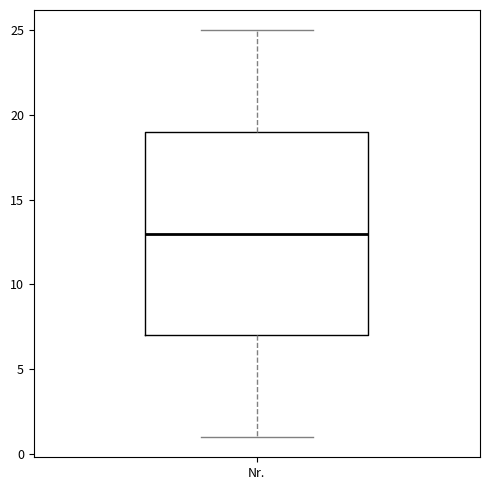

Read this box plot against the y-axis: the position of the median line, the range covered by the box, and the ends of both whiskers. The values are not printed on the chart, so give them approximately, as read against the axis.

median 13, box 7 to 19, whiskers 1 to 25